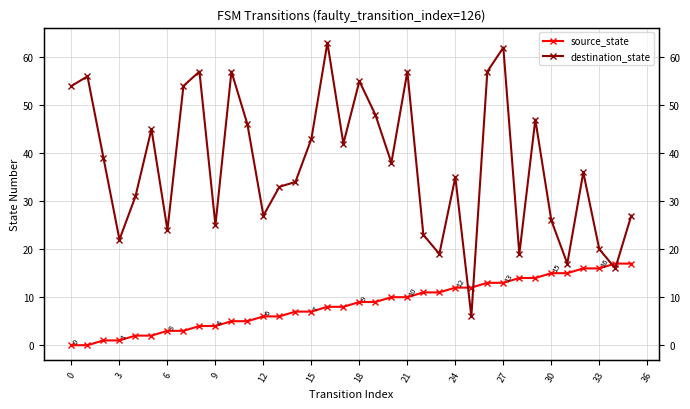

How many data points in destination_state are above 38?

17